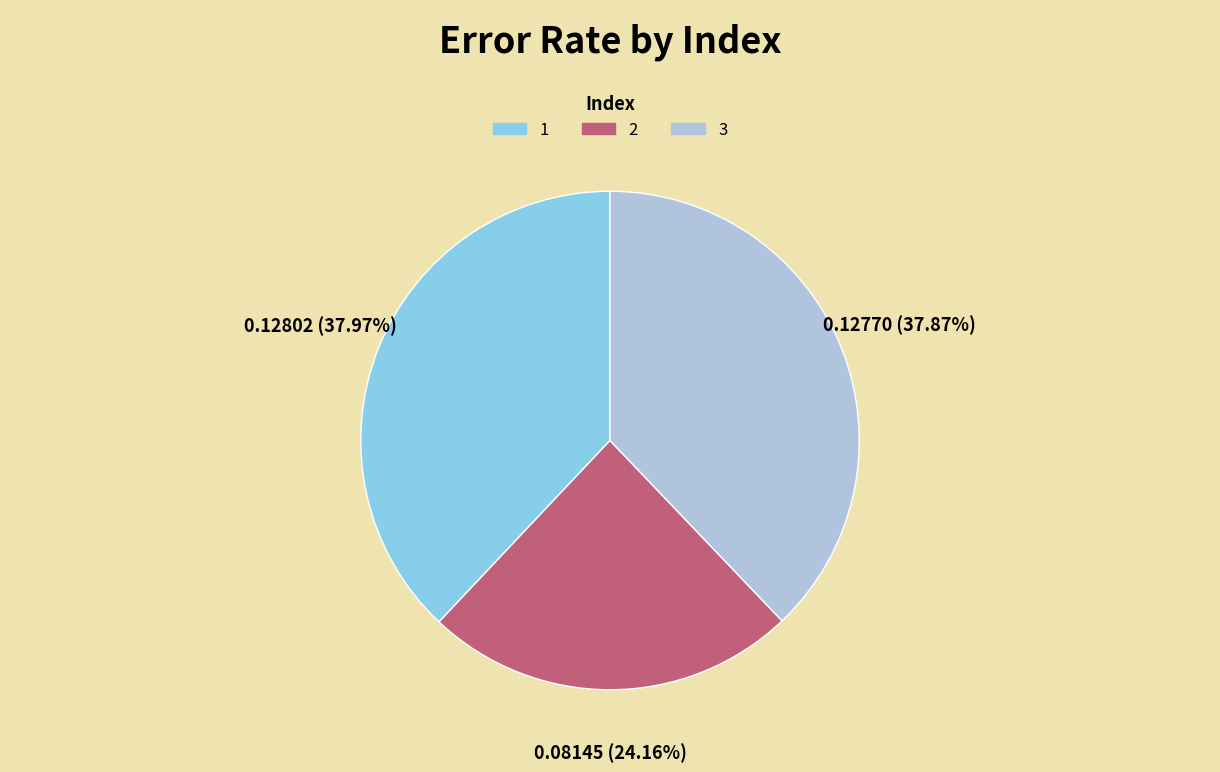

Does any single category account for the majority?

No